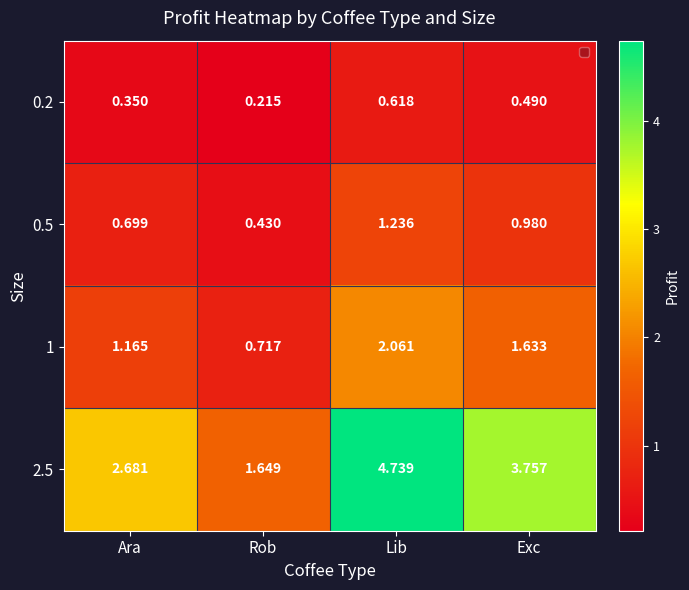

At which label is 0.5 closest to 0?

Rob